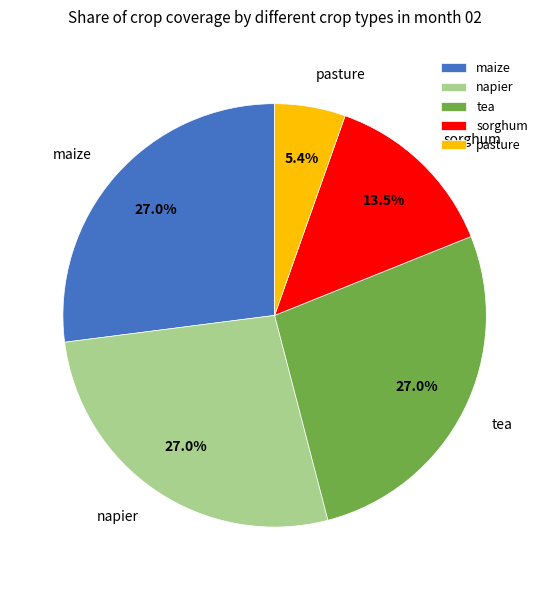

Does any single category account for the majority?

No